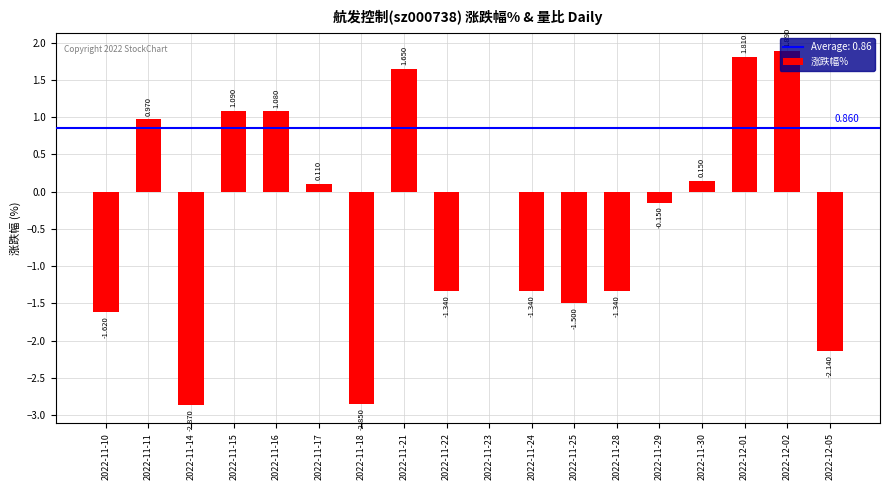

What position from the left is 2022-11-25?

12